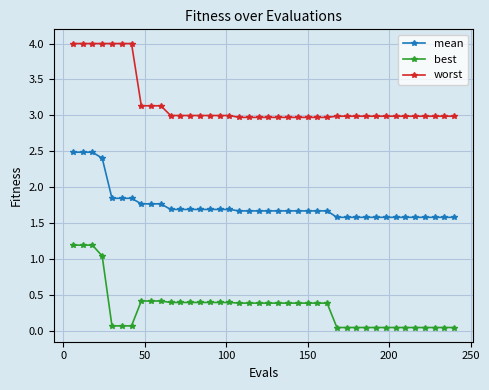

At how many categories does at least one series exceed 1?

40